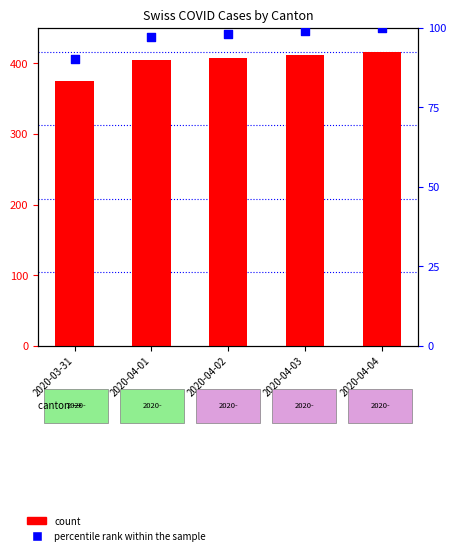

What are all the series names shown in the legend?

count, percentile rank within the sample